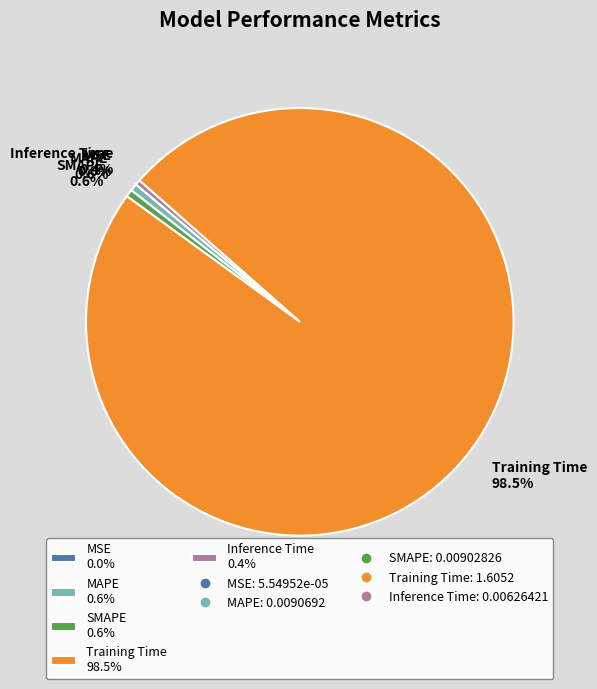

What percentage is the SMAPE slice, to the nearest percent?

1%